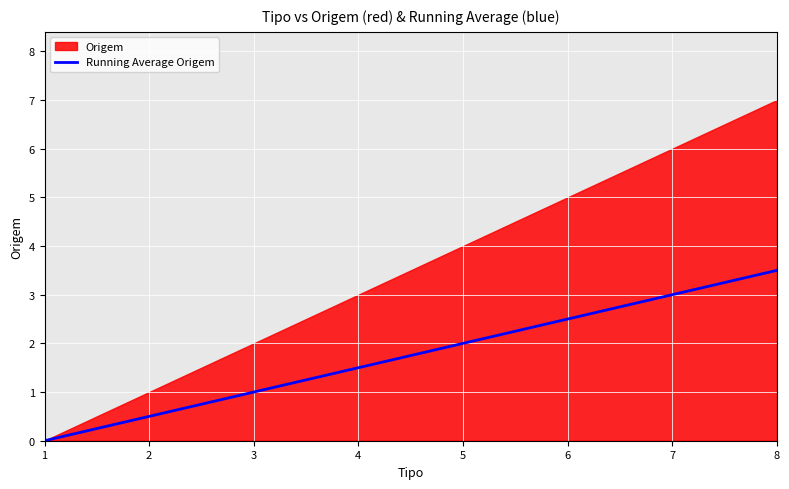

Which category has the highest value across all series?

8